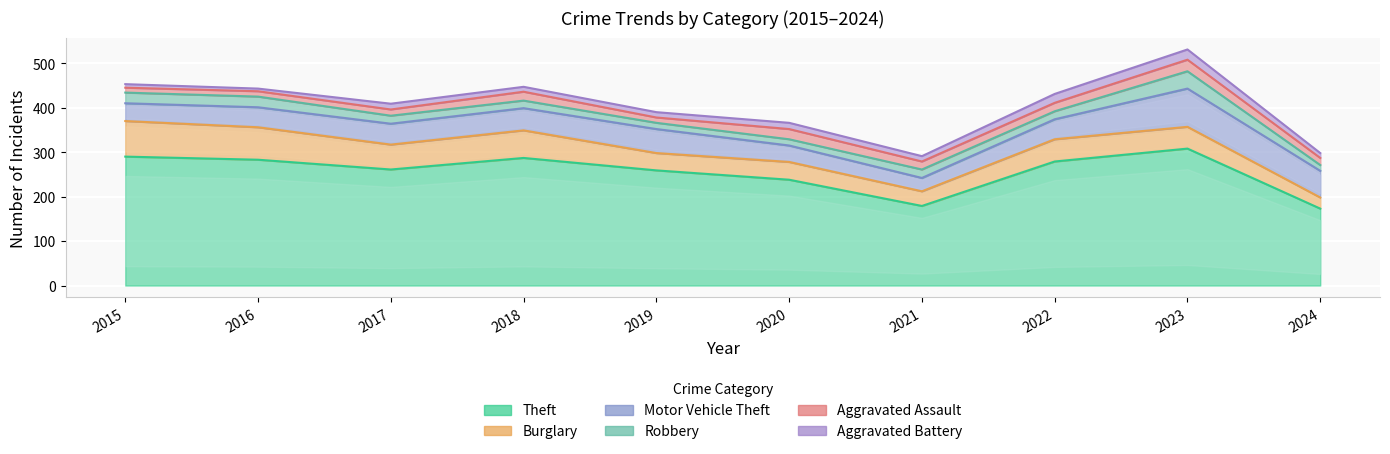

What is the value of the Motor Vehicle Theft point at the 5th from the left?

54